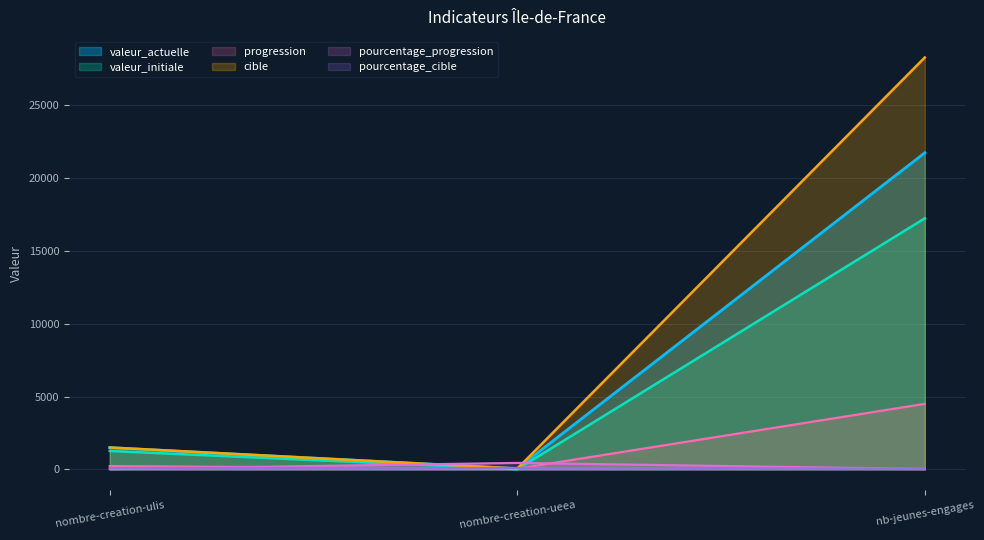

Reading left to right, what are all the values shown in this chart?

valeur_actuelle: nombre-creation-ulis=1493	nombre-creation-ueea=60	nb-jeunes-engages=21724
valeur_initiale: nombre-creation-ulis=1267	nombre-creation-ueea=11	nb-jeunes-engages=17227
progression: nombre-creation-ulis=226	nombre-creation-ueea=49	nb-jeunes-engages=4497
cible: nombre-creation-ulis=1504	nombre-creation-ueea=55	nb-jeunes-engages=28263
pourcentage_progression: nombre-creation-ulis=18	nombre-creation-ueea=445	nb-jeunes-engages=26
pourcentage_cible: nombre-creation-ulis=95	nombre-creation-ueea=100	nb-jeunes-engages=41